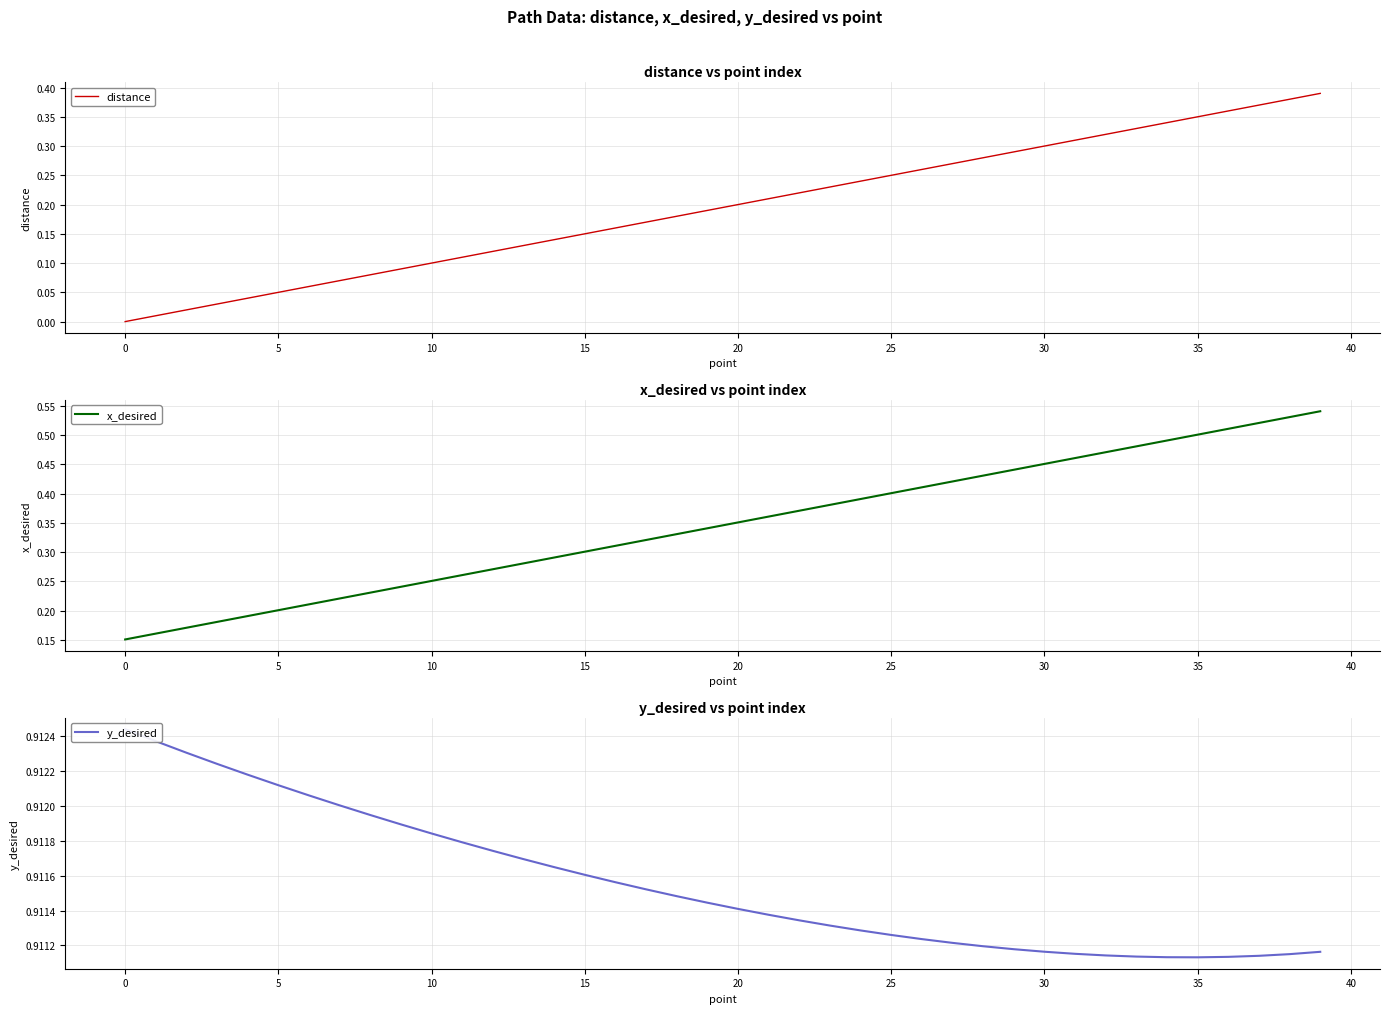

True or false: y_desired and distance intersect in this chart.

False